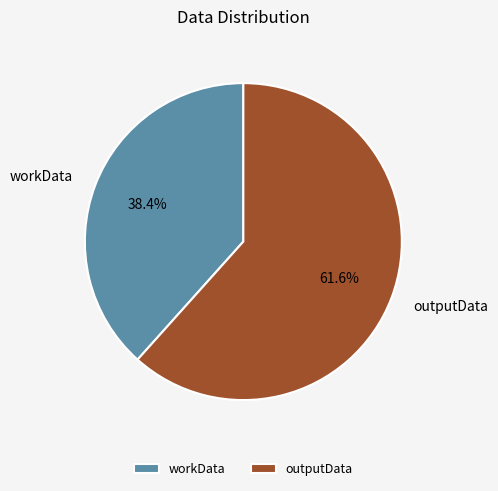

What is the largest slice in the pie chart?

outputData